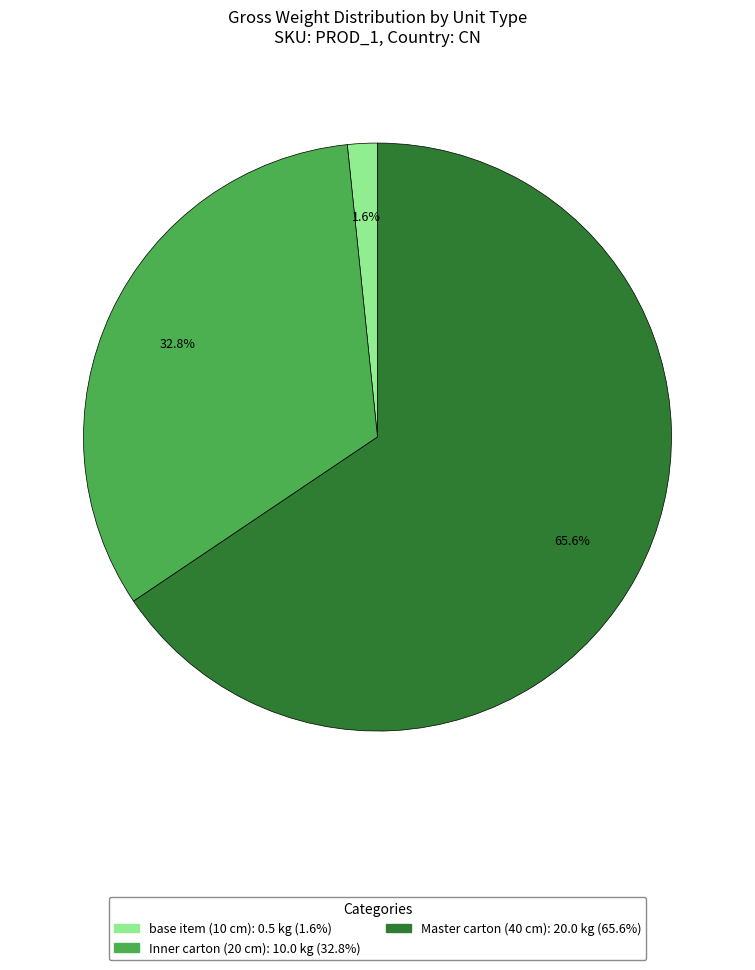

Rank the categories by value from highest to lowest.

Master carton (40 cm), Inner carton (20 cm), base item (10 cm)